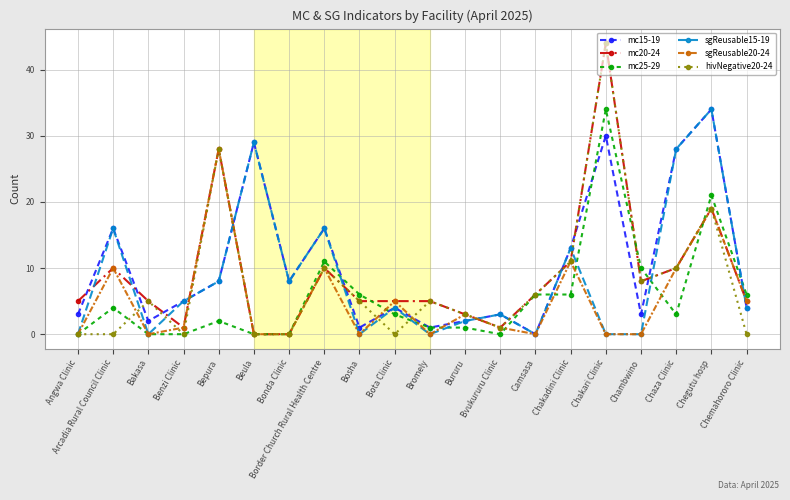

At how many categories does at least one series exceed 38?

1